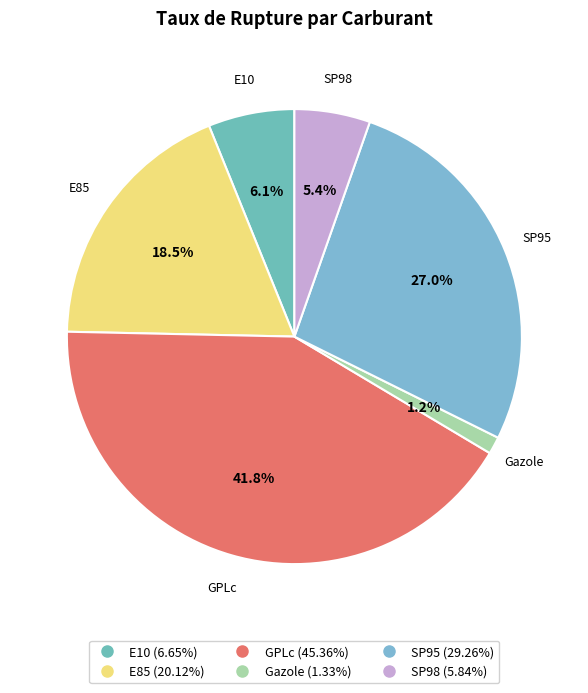

Is there any slice that represents more than half of the pie?

No